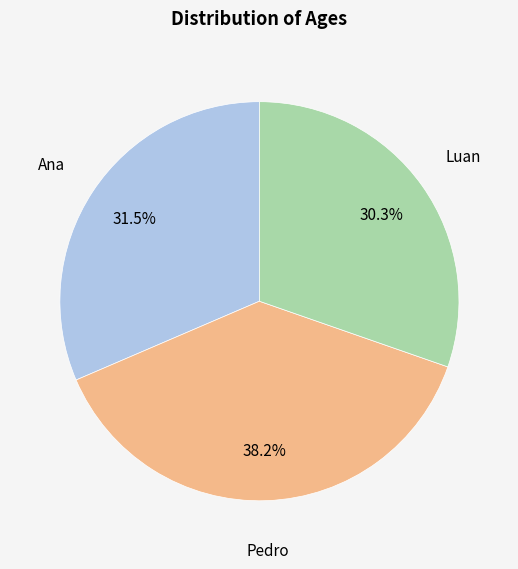

To the nearest percent, what is the difference between the largest and smallest slice percentages?

8%